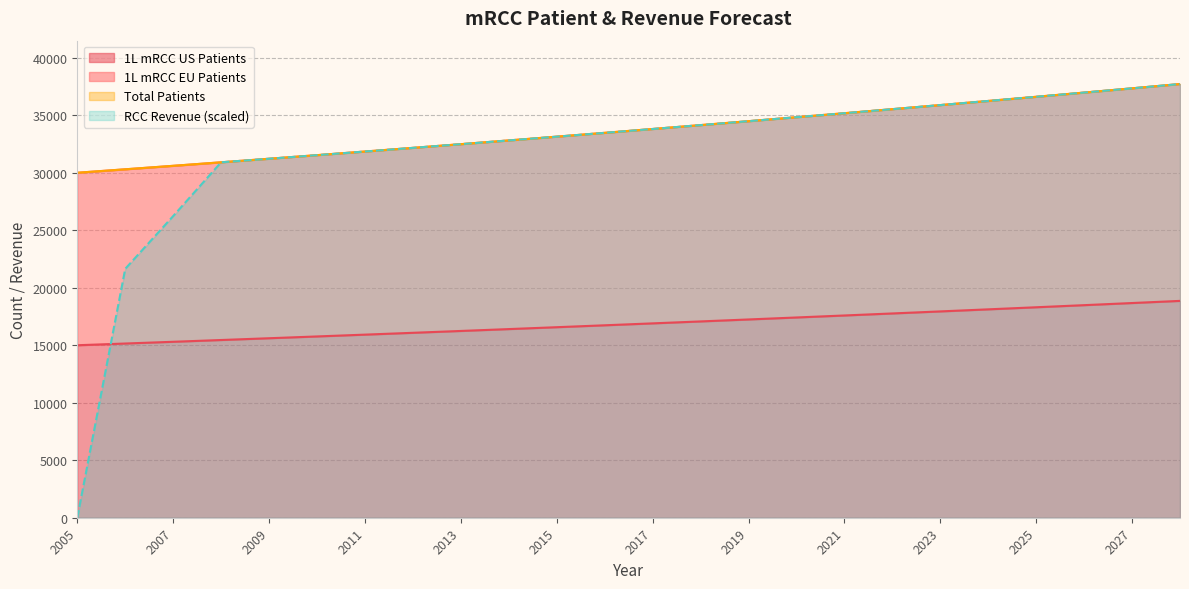

What are all the series names shown in the legend?

1L mRCC US Patients, 1L mRCC EU Patients, Total Patients, RCC Revenue